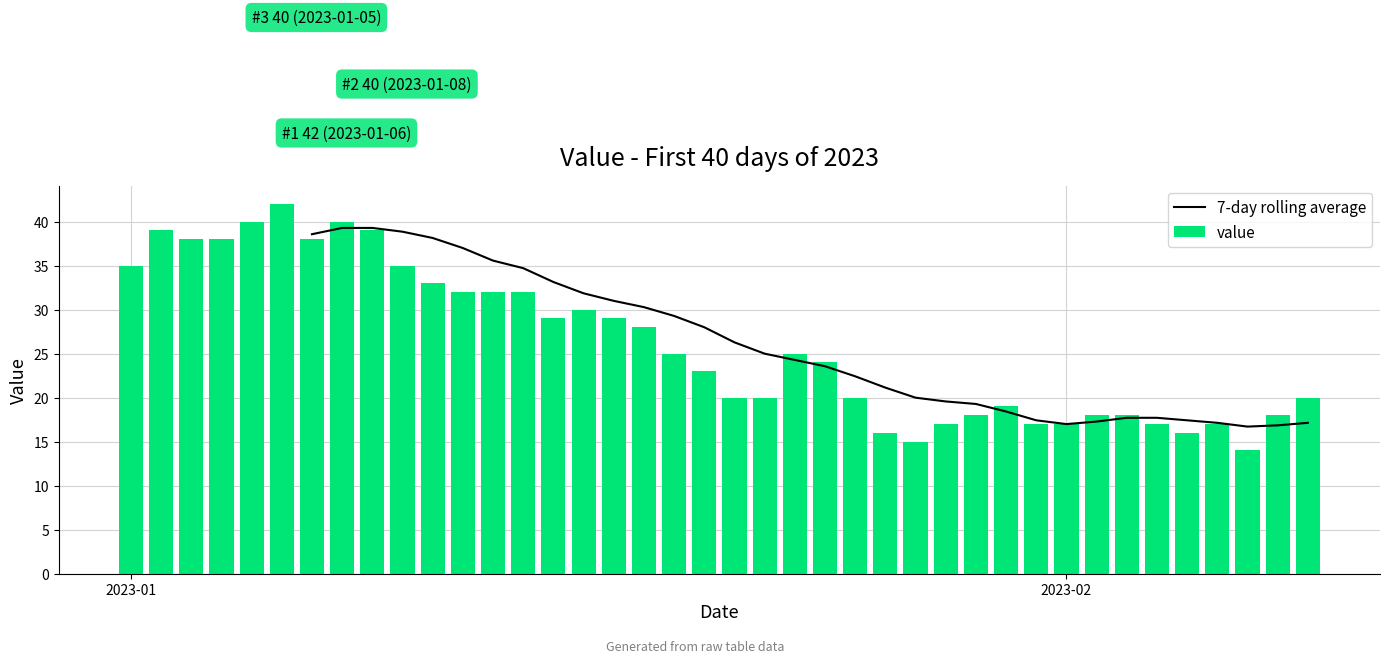

True or false: value has a value of 22 at 2023-02.

False